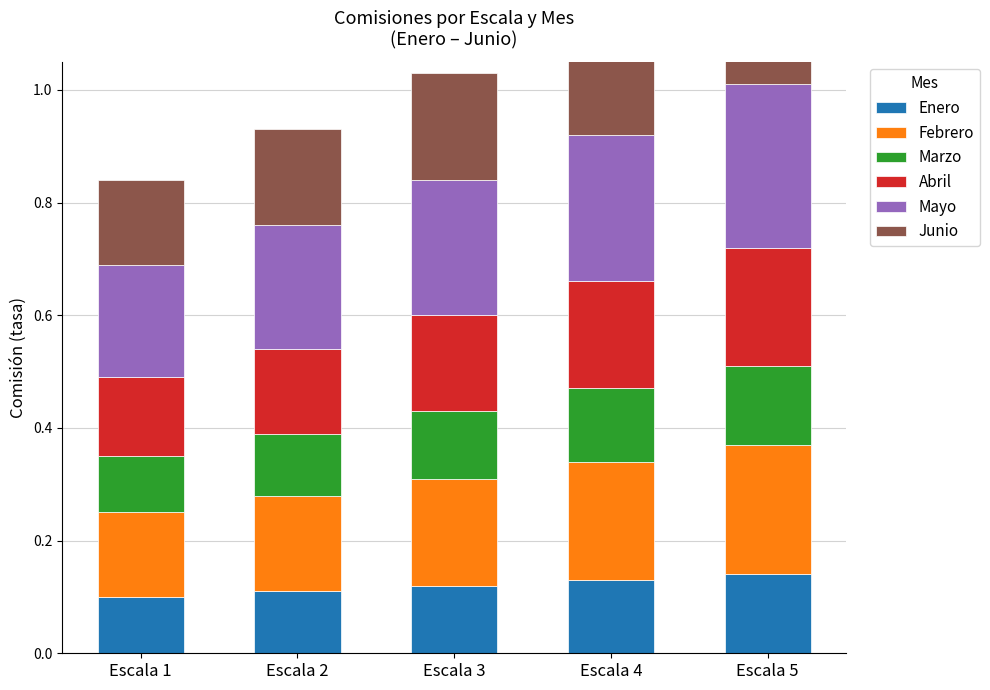

How many groups of bars are there?

5